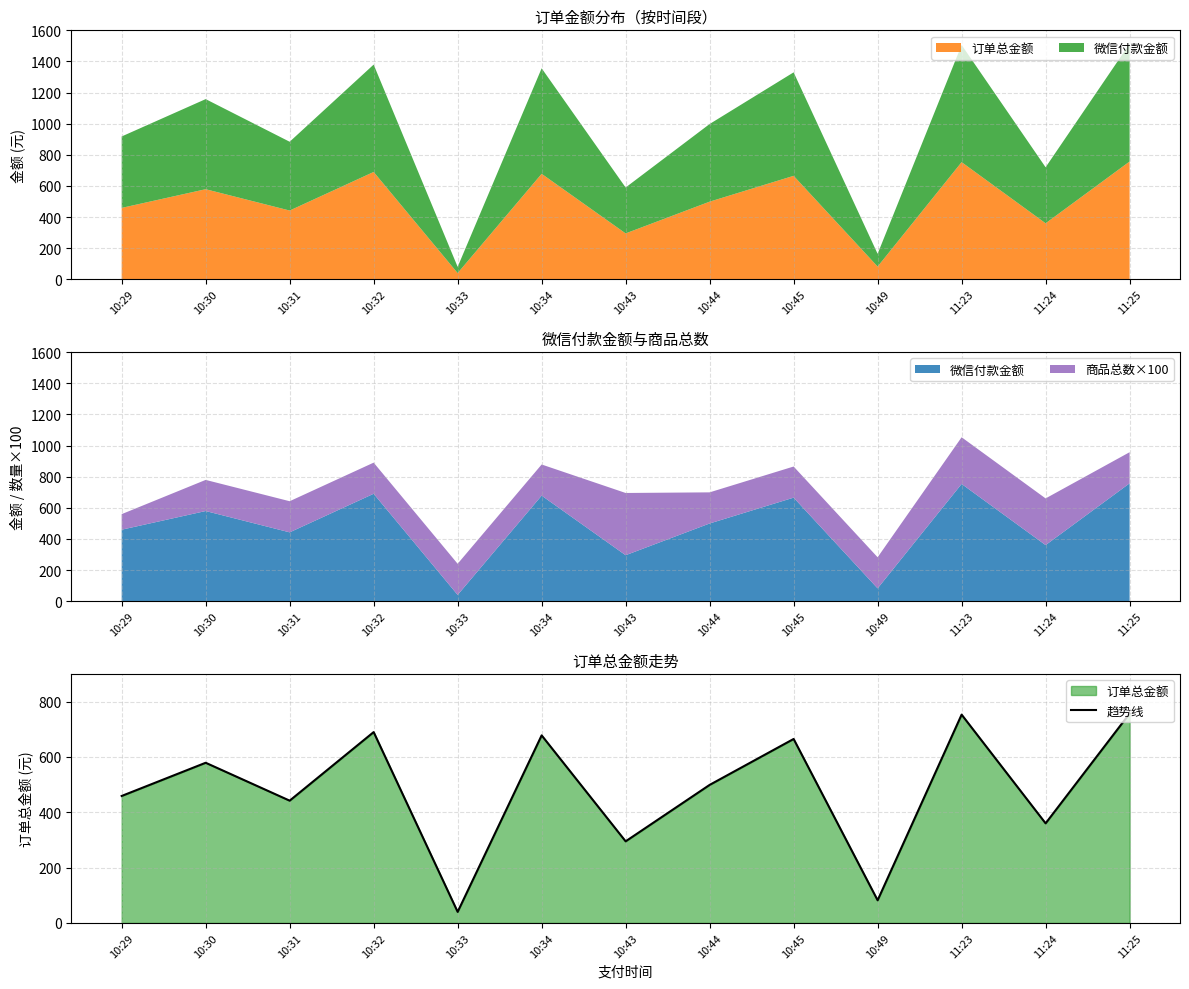

What is the label of the 1st point from the right?

11:25